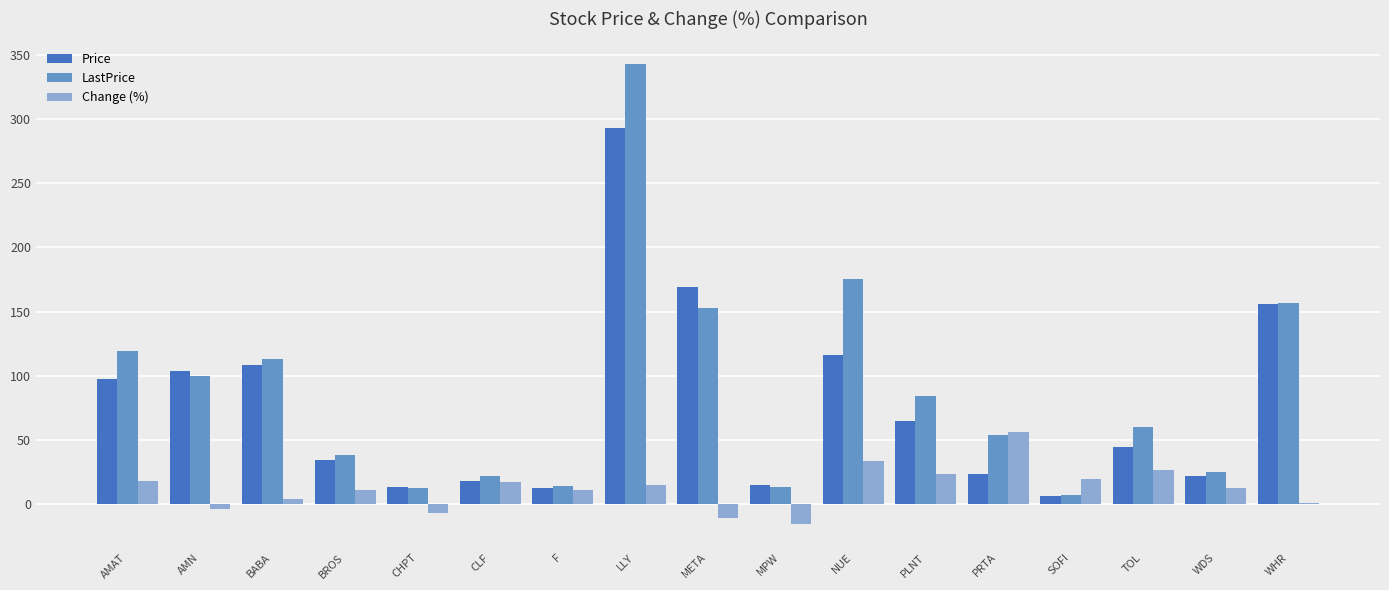

What is the sum of all Price values?

1296.5